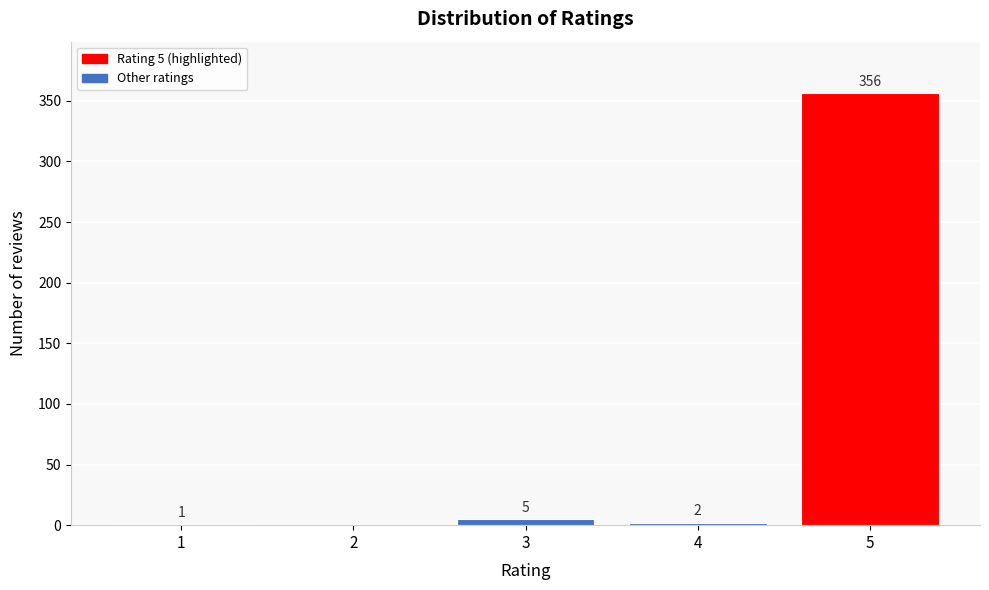

Reading right to left, what are all the values shown in this chart?

5=356	4=2	3=5	2=0	1=1